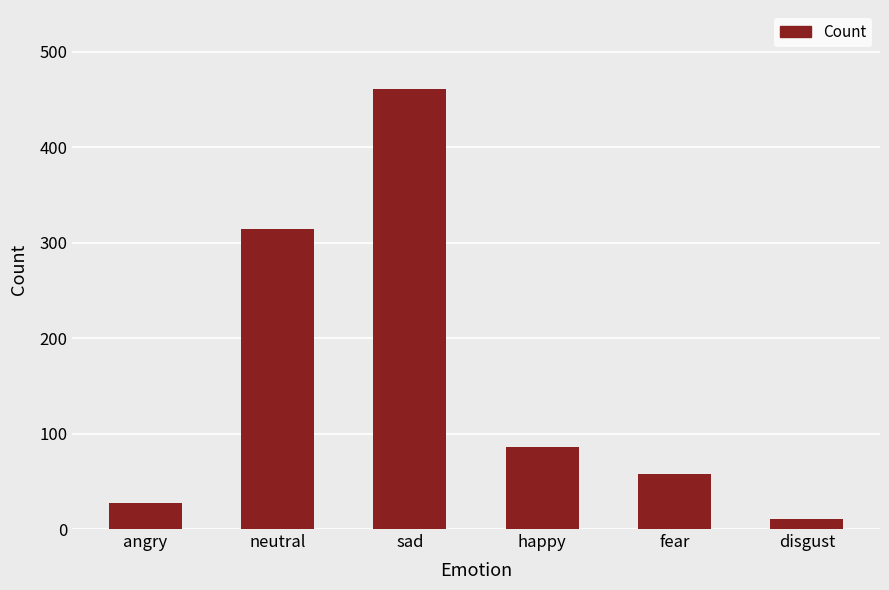

Reading left to right, what are all the values shown in this chart?

angry=27	neutral=314	sad=461	happy=86	fear=58	disgust=11